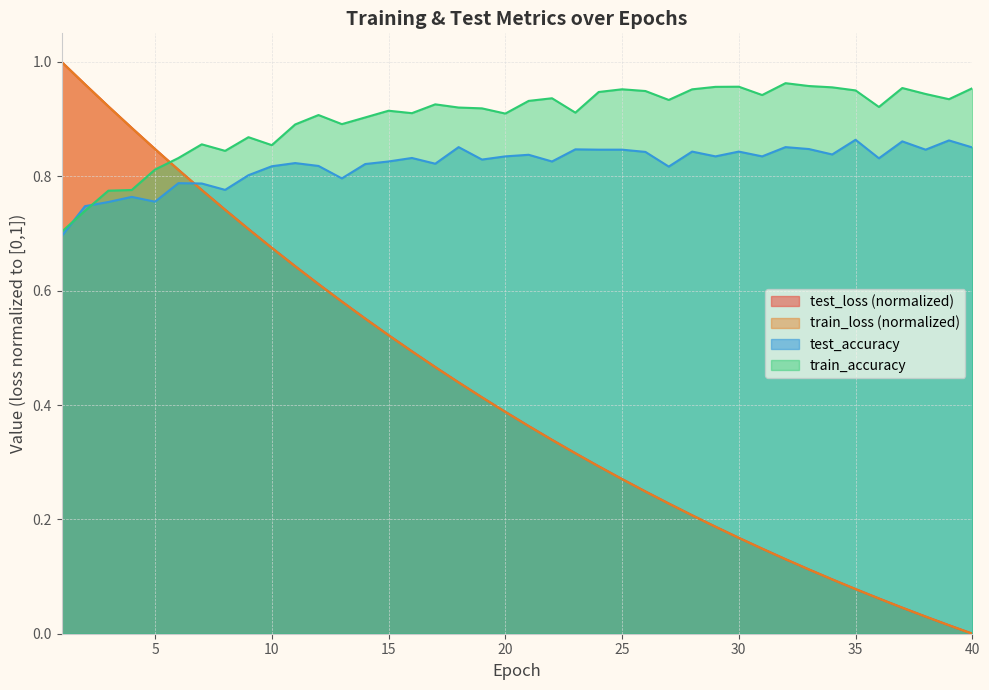

At which label does train_accuracy reach its peak?

32